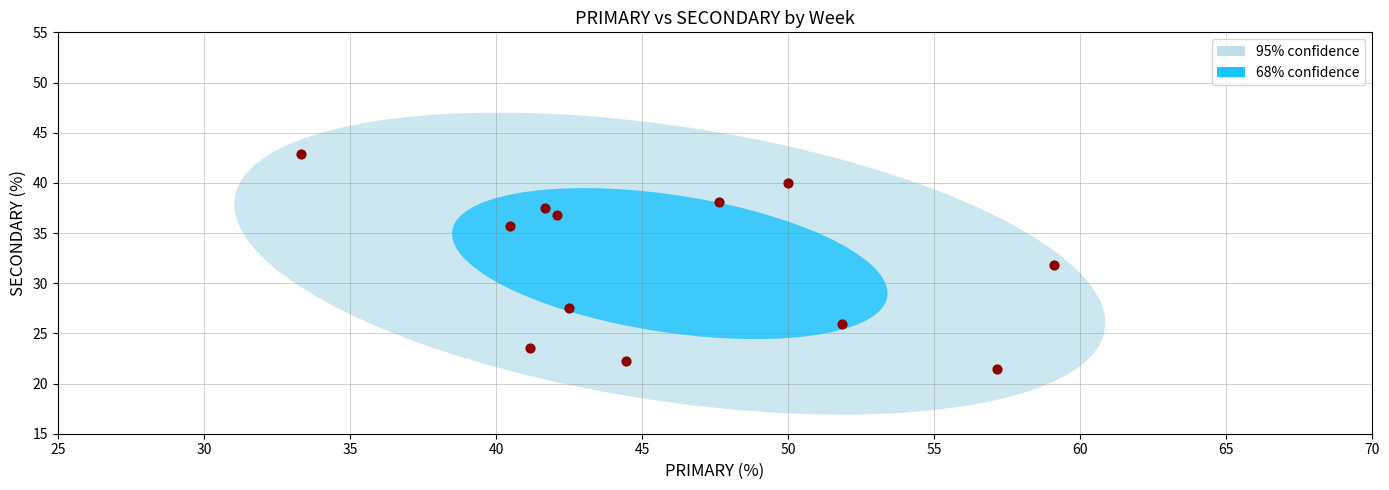

What is the average Y value?

32.0